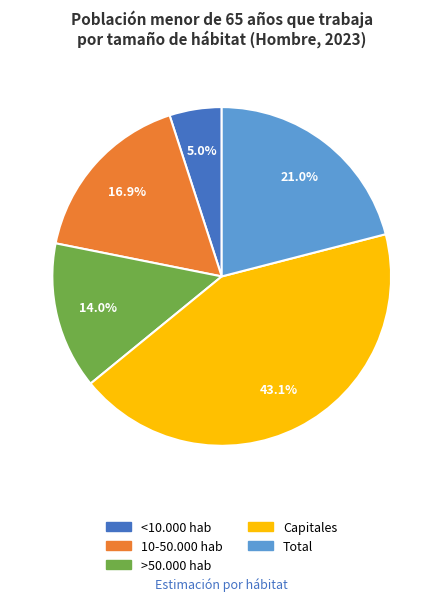

Count the number of slices in the pie.

5